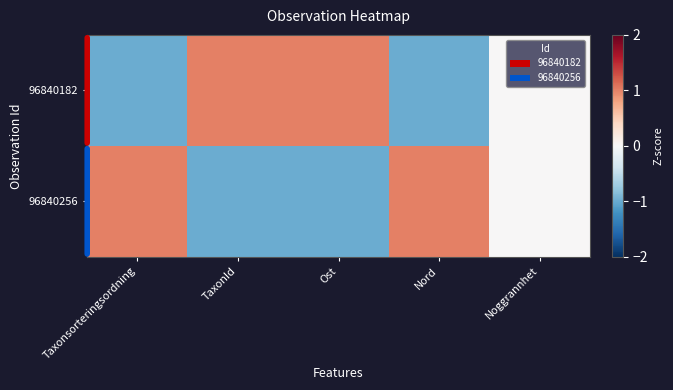

Rank the series at Nord from lowest to highest value.

96840182, 96840256